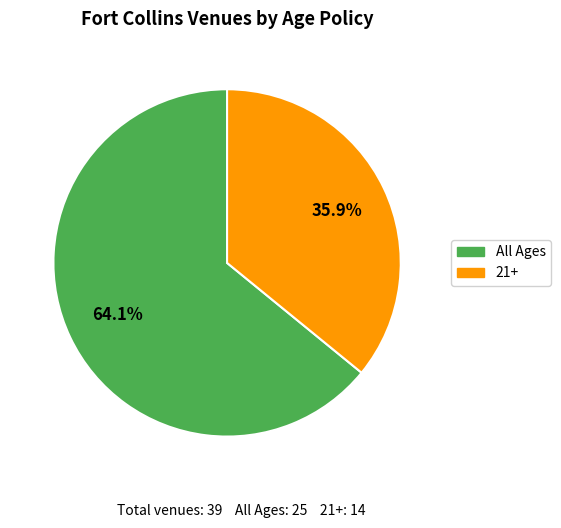

Does All Ages represent more than half of the total?

Yes